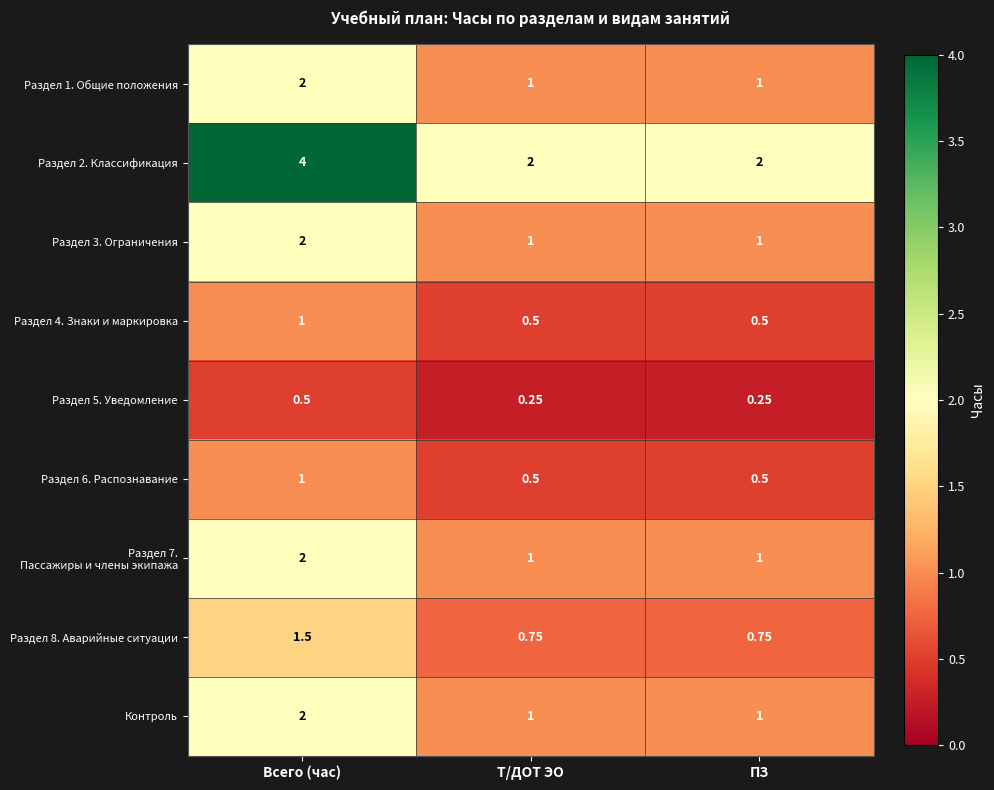

Which category has the highest value across all series?

Всего (час)